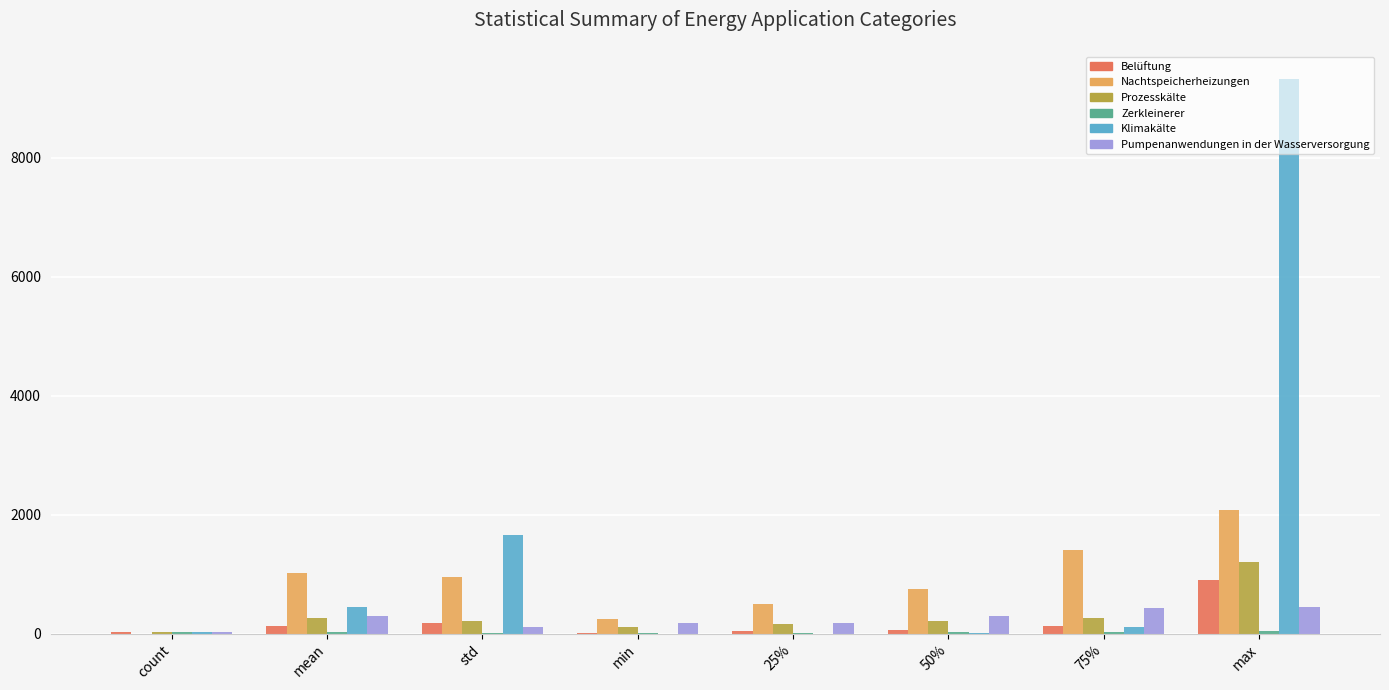

The Nachtspeicherheizungen series shows 1528.4 at std. True or false?

False